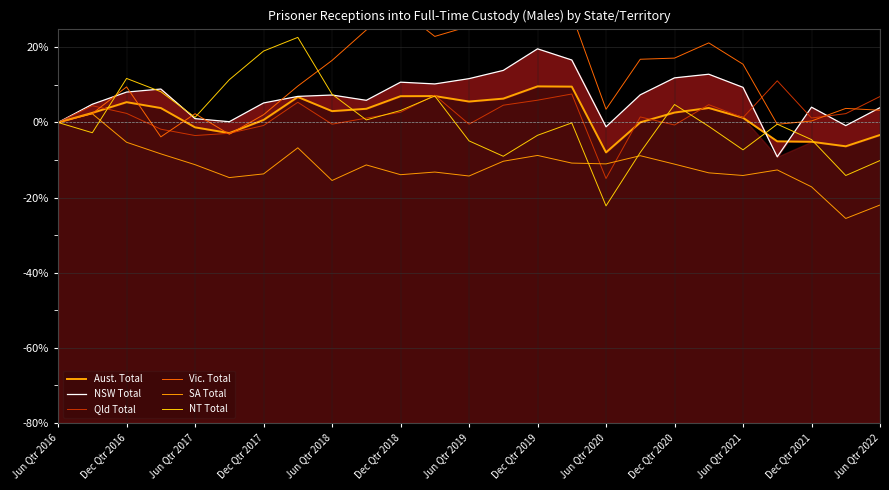

At how many categories does at least one series exceed -24?

25